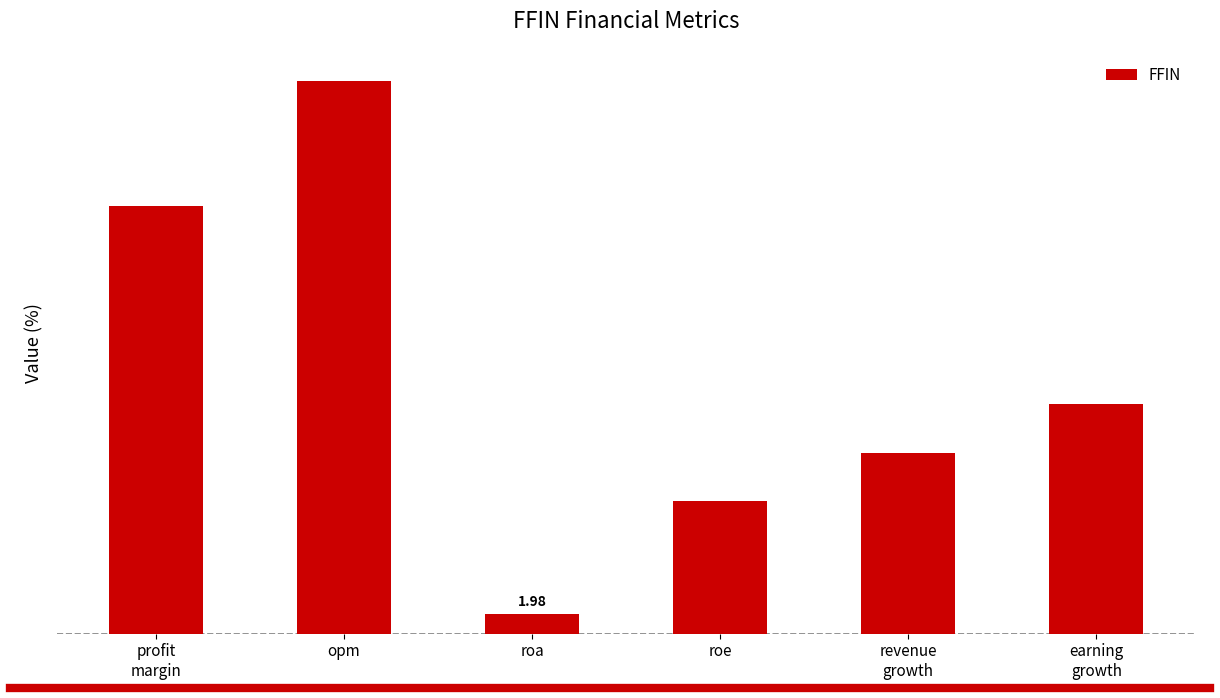

Does the chart contain any negative values?

No